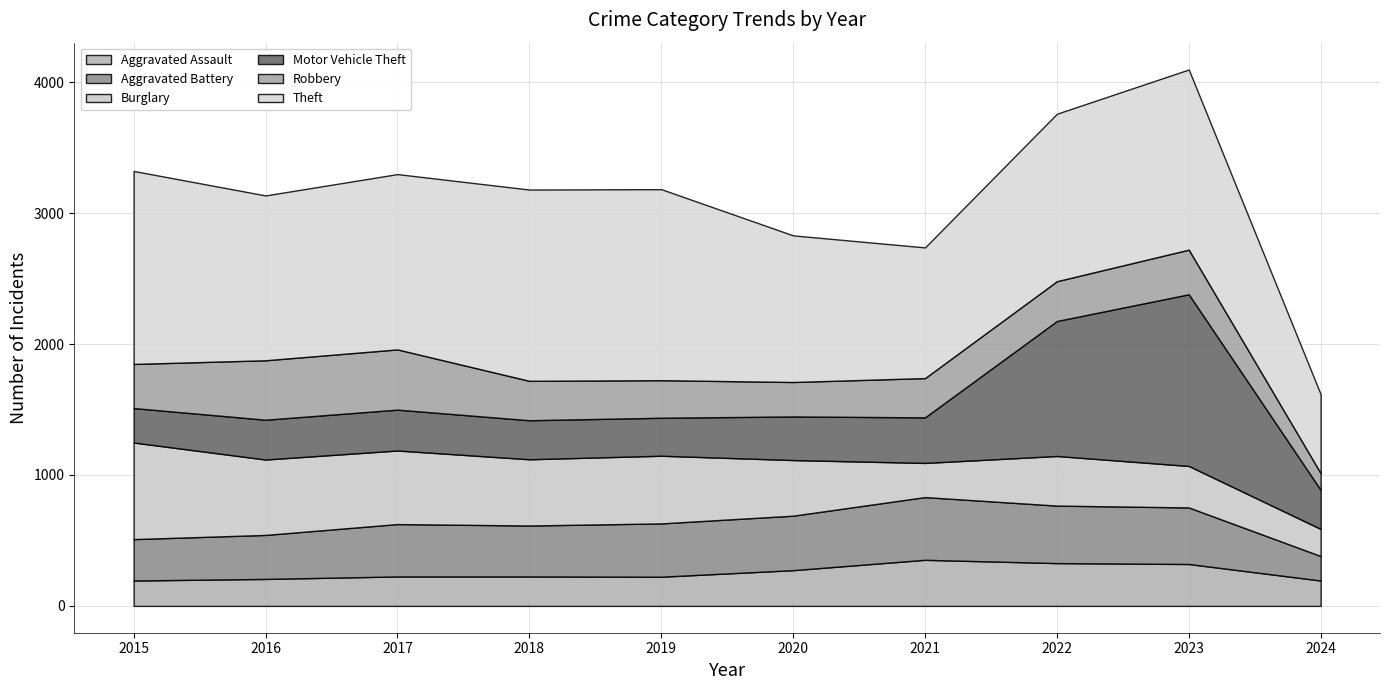

Between 2016 and 2020, which is larger?

2020